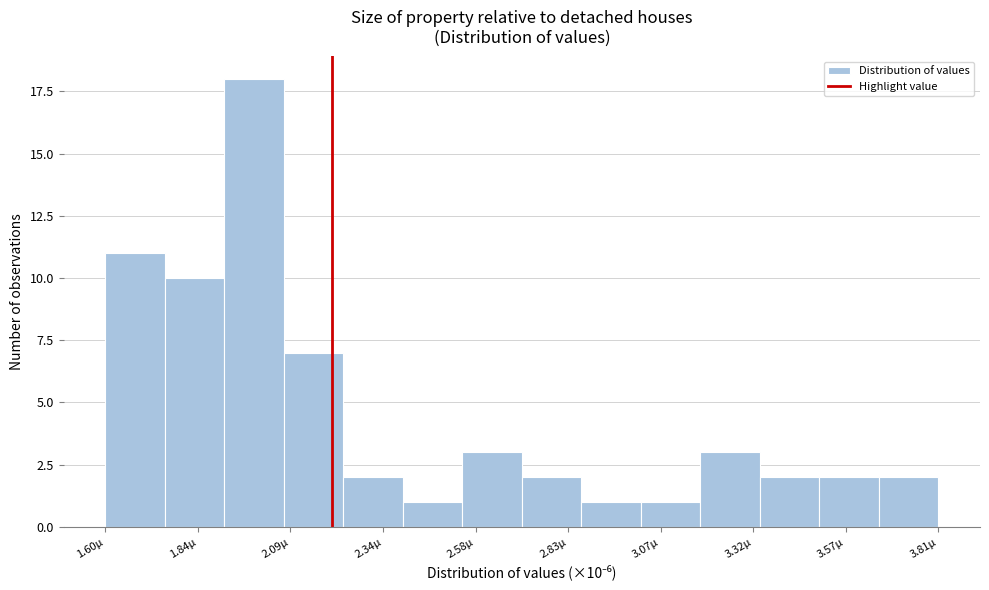

Read against the x-axis, roughly where is the centre of the tallest bar?

2.00